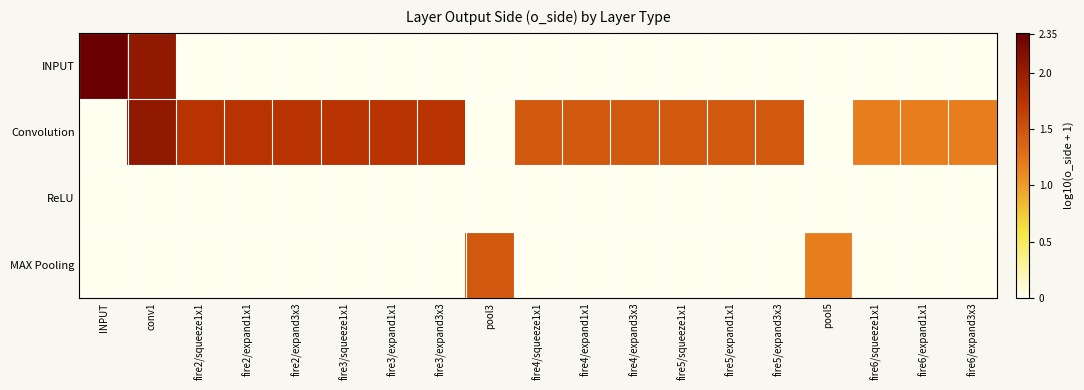

Reading left to right, extract all data points from this chart.

INPUT: INPUT=2.4	conv1=2.1	fire2/squeeze1x1=0.0	fire2/expand1x1=0.0	fire2/expand3x3=0.0	fire3/squeeze1x1=0.0	fire3/expand1x1=0.0	fire3/expand3x3=0.0	pool3=0.0	fire4/squeeze1x1=0.0	fire4/expand1x1=0.0	fire4/expand3x3=0.0	fire5/squeeze1x1=0.0	fire5/expand1x1=0.0	fire5/expand3x3=0.0	pool5=0.0	fire6/squeeze1x1=0.0	fire6/expand1x1=0.0	fire6/expand3x3=0.0
Convolution: INPUT=0.0	conv1=2.1	fire2/squeeze1x1=1.8	fire2/expand1x1=1.8	fire2/expand3x3=1.8	fire3/squeeze1x1=1.8	fire3/expand1x1=1.8	fire3/expand3x3=1.8	pool3=0.0	fire4/squeeze1x1=1.5	fire4/expand1x1=1.5	fire4/expand3x3=1.5	fire5/squeeze1x1=1.5	fire5/expand1x1=1.5	fire5/expand3x3=1.5	pool5=0.0	fire6/squeeze1x1=1.2	fire6/expand1x1=1.2	fire6/expand3x3=1.2
ReLU: INPUT=0.0	conv1=0.0	fire2/squeeze1x1=0.0	fire2/expand1x1=0.0	fire2/expand3x3=0.0	fire3/squeeze1x1=0.0	fire3/expand1x1=0.0	fire3/expand3x3=0.0	pool3=0.0	fire4/squeeze1x1=0.0	fire4/expand1x1=0.0	fire4/expand3x3=0.0	fire5/squeeze1x1=0.0	fire5/expand1x1=0.0	fire5/expand3x3=0.0	pool5=0.0	fire6/squeeze1x1=0.0	fire6/expand1x1=0.0	fire6/expand3x3=0.0
MAX Pooling: INPUT=0.0	conv1=0.0	fire2/squeeze1x1=0.0	fire2/expand1x1=0.0	fire2/expand3x3=0.0	fire3/squeeze1x1=0.0	fire3/expand1x1=0.0	fire3/expand3x3=0.0	pool3=1.5	fire4/squeeze1x1=0.0	fire4/expand1x1=0.0	fire4/expand3x3=0.0	fire5/squeeze1x1=0.0	fire5/expand1x1=0.0	fire5/expand3x3=0.0	pool5=1.2	fire6/squeeze1x1=0.0	fire6/expand1x1=0.0	fire6/expand3x3=0.0